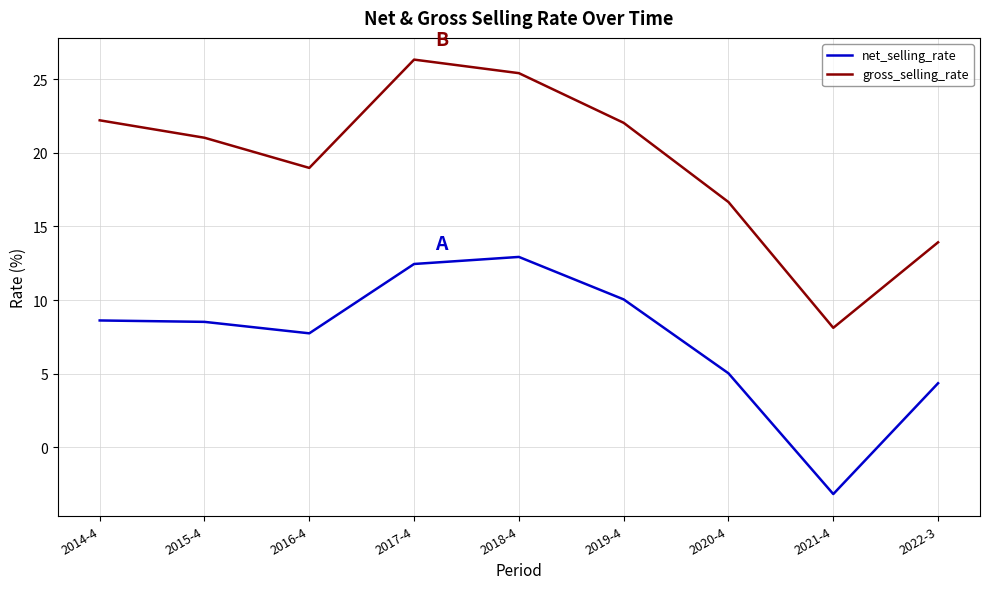

The net_selling_rate series shows 12.5 at 2017-4. True or false?

True